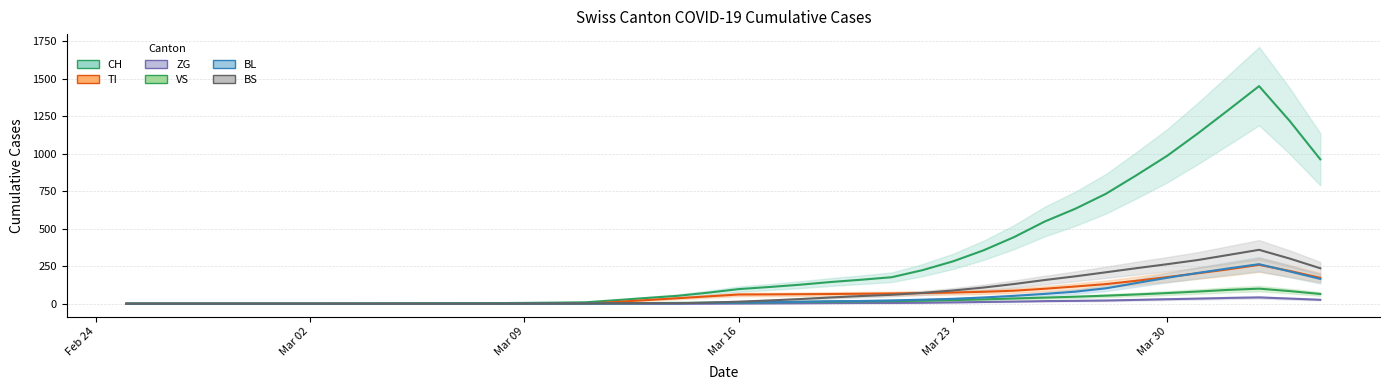

True or false: BS and CH cross at least once.

False